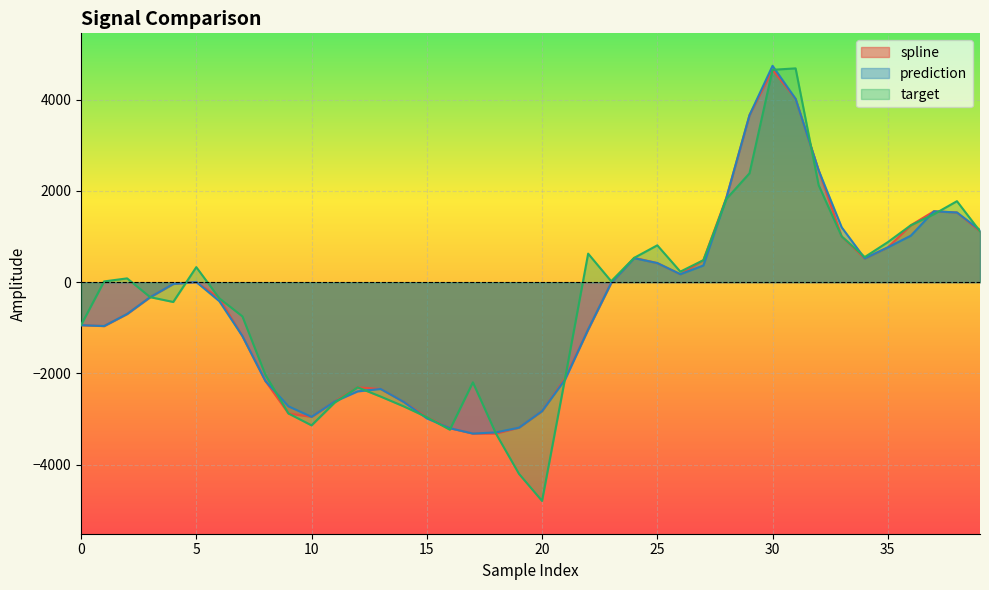

How many distinct data groups are displayed?

3